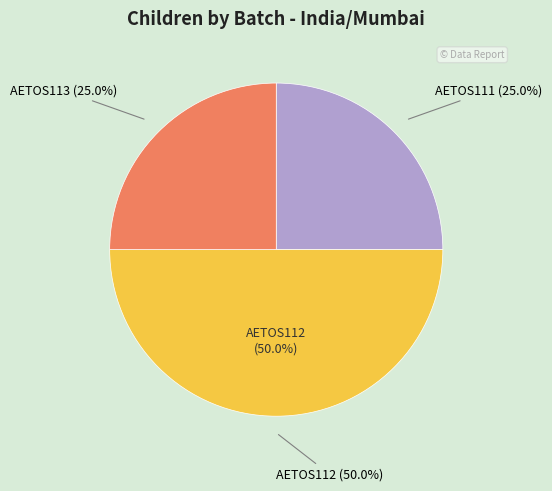

Is there any slice that represents more than half of the pie?

No